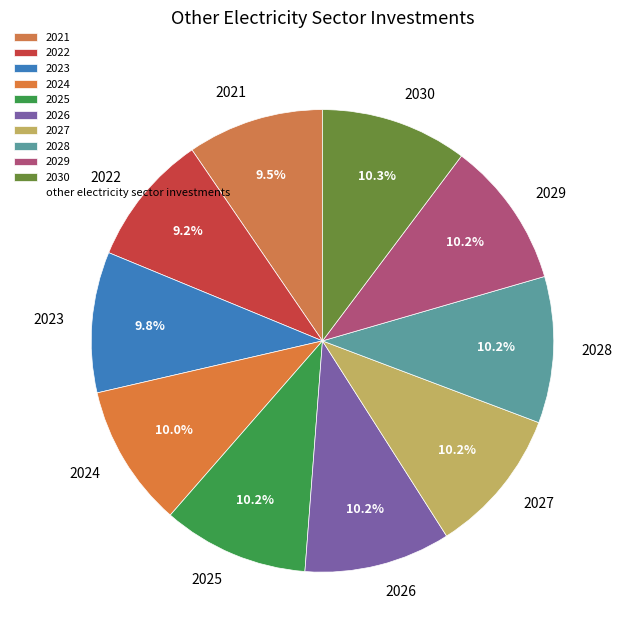

To the nearest percent, what percentage of the pie is 2023?

10%